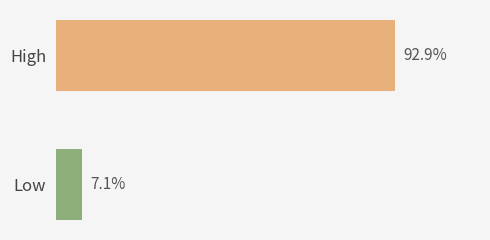

Does the chart contain any negative values?

No